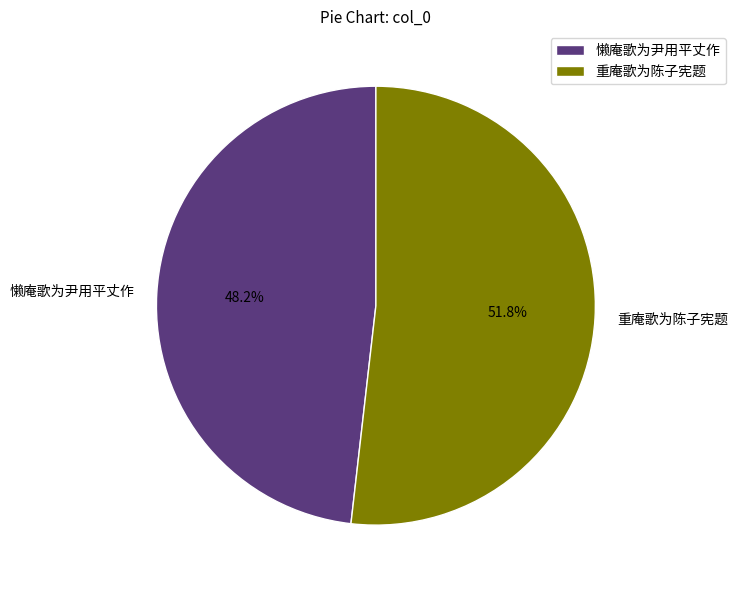

To the nearest percent, what is the difference between the largest and smallest slice percentages?

4%